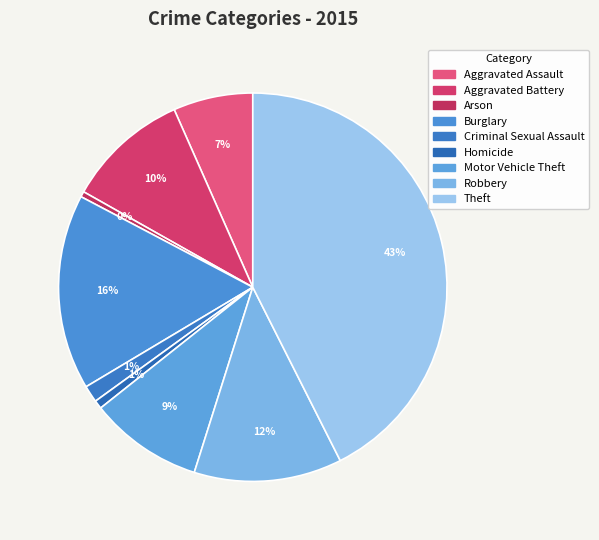

Count the number of slices in the pie.

9